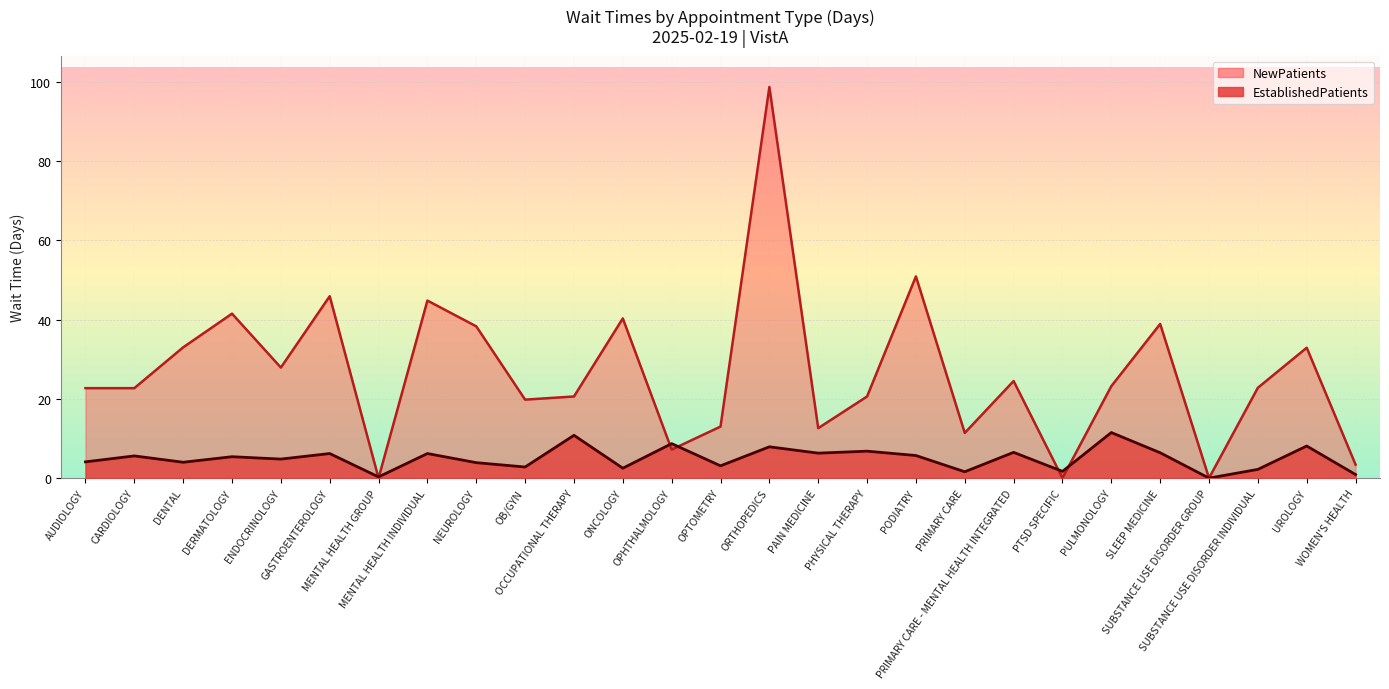

Is it true that NewPatients equals 38.9 at SLEEP MEDICINE?

True